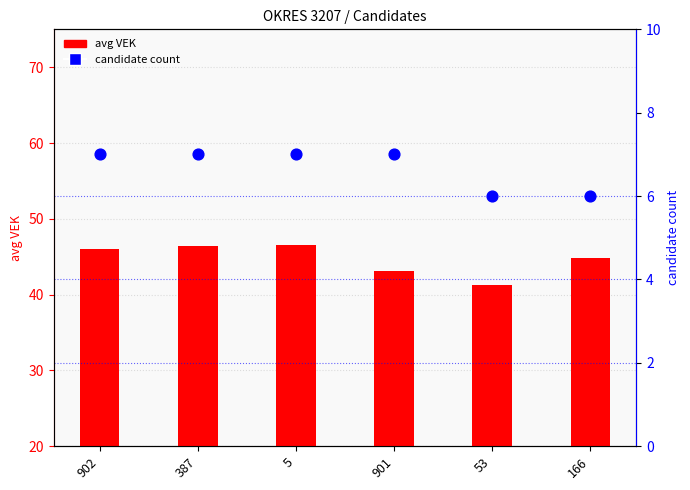

At how many categories does at least one series exceed 23?

6